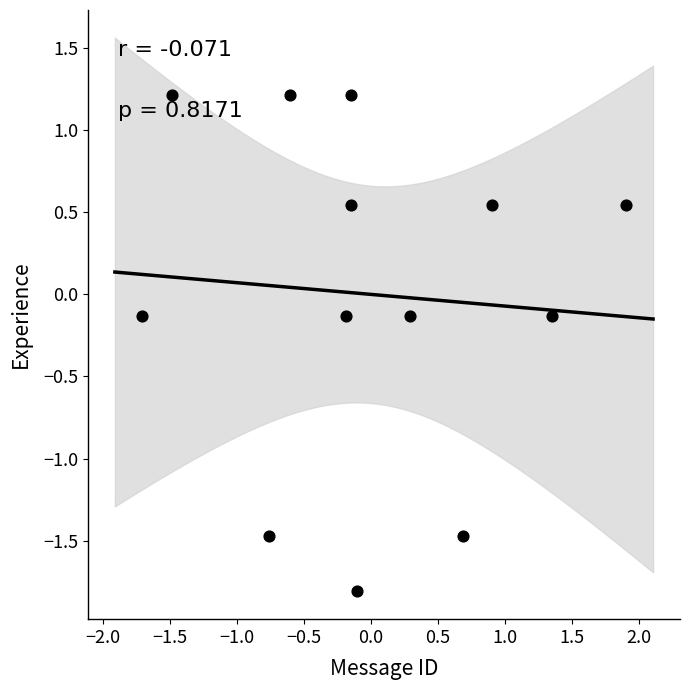

What is the range of X values (max minus min)?

3.6